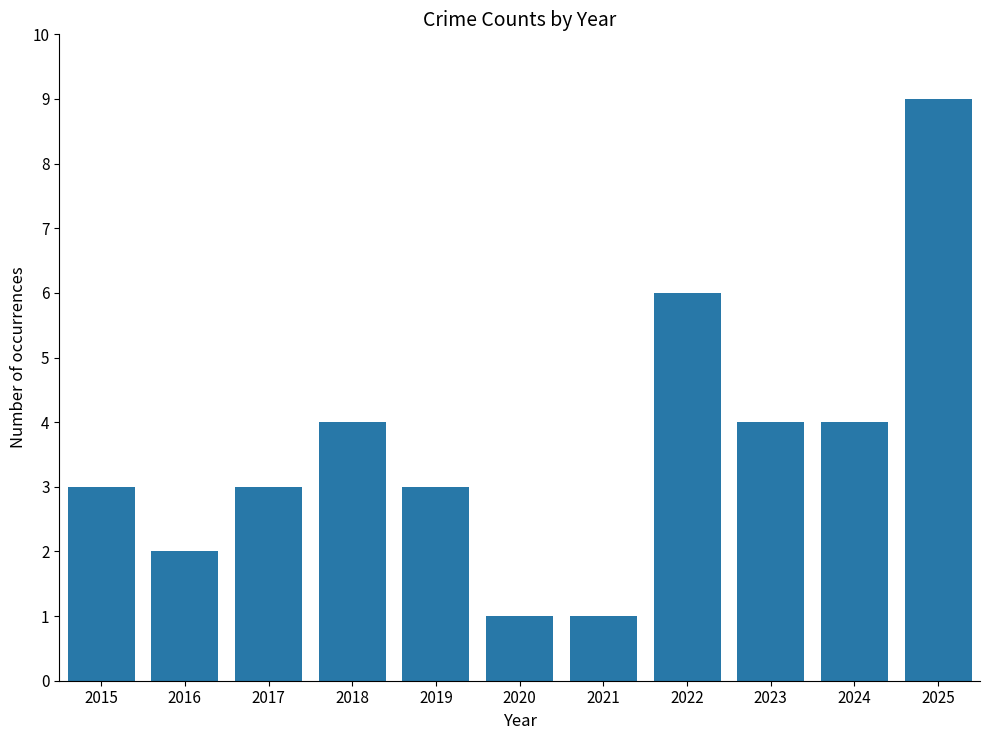

Does the chart contain stacked bars?

No